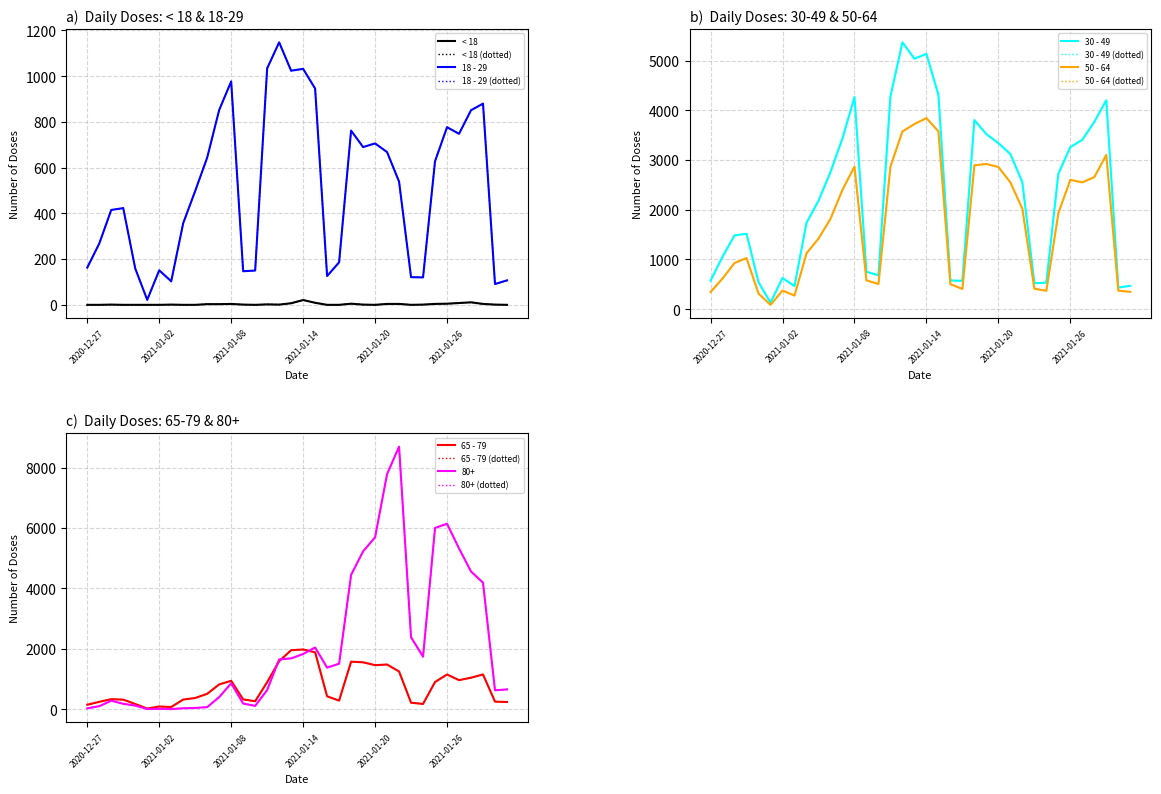

Which series changed the most between 2021-01-10 and 2021-01-12?

30 - 49